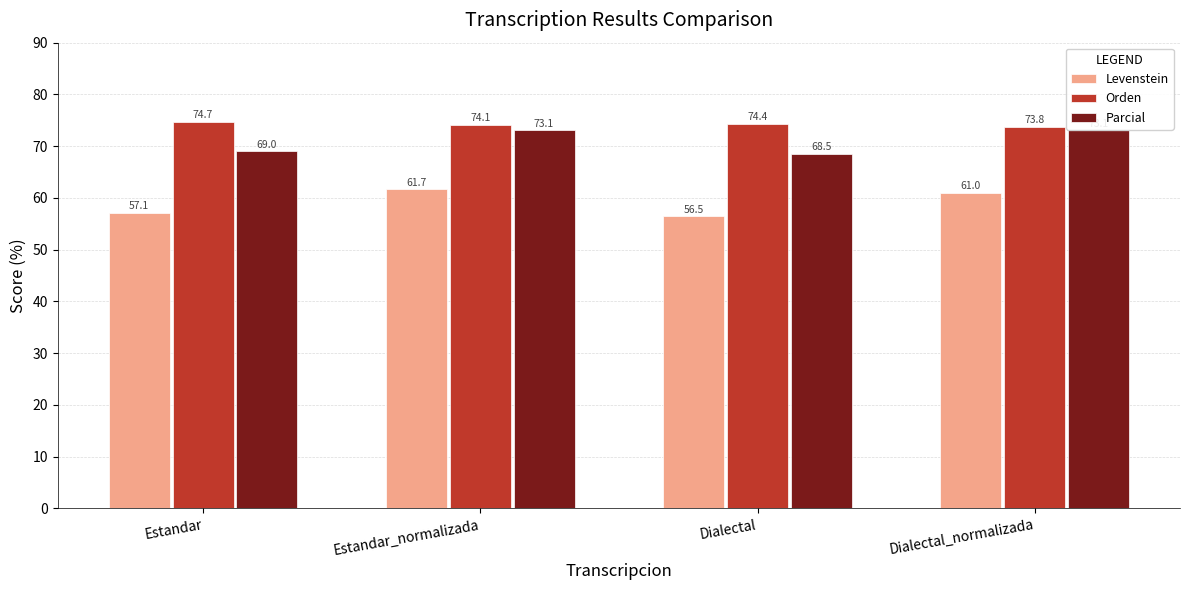

What is the difference between the maximum and minimum values in the Parcial series?

4.6